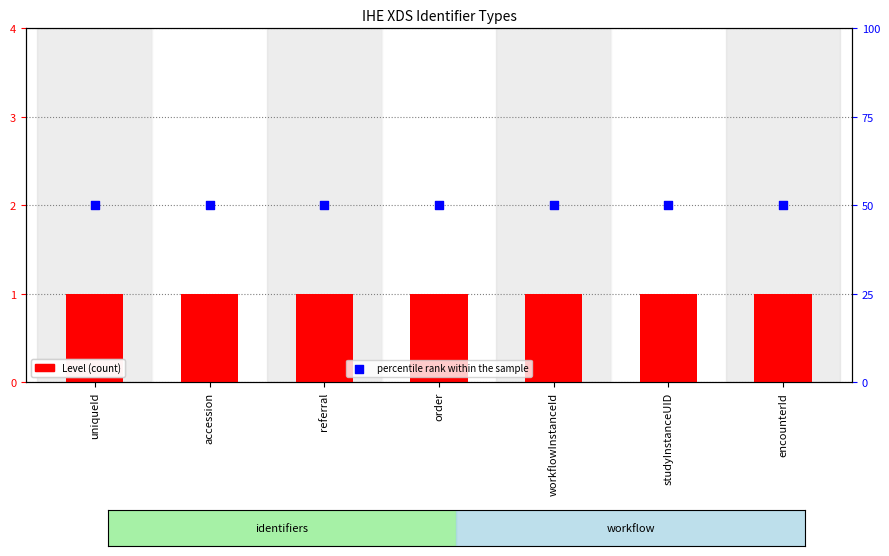

At which category is the sum across all series the highest?

uniqueId